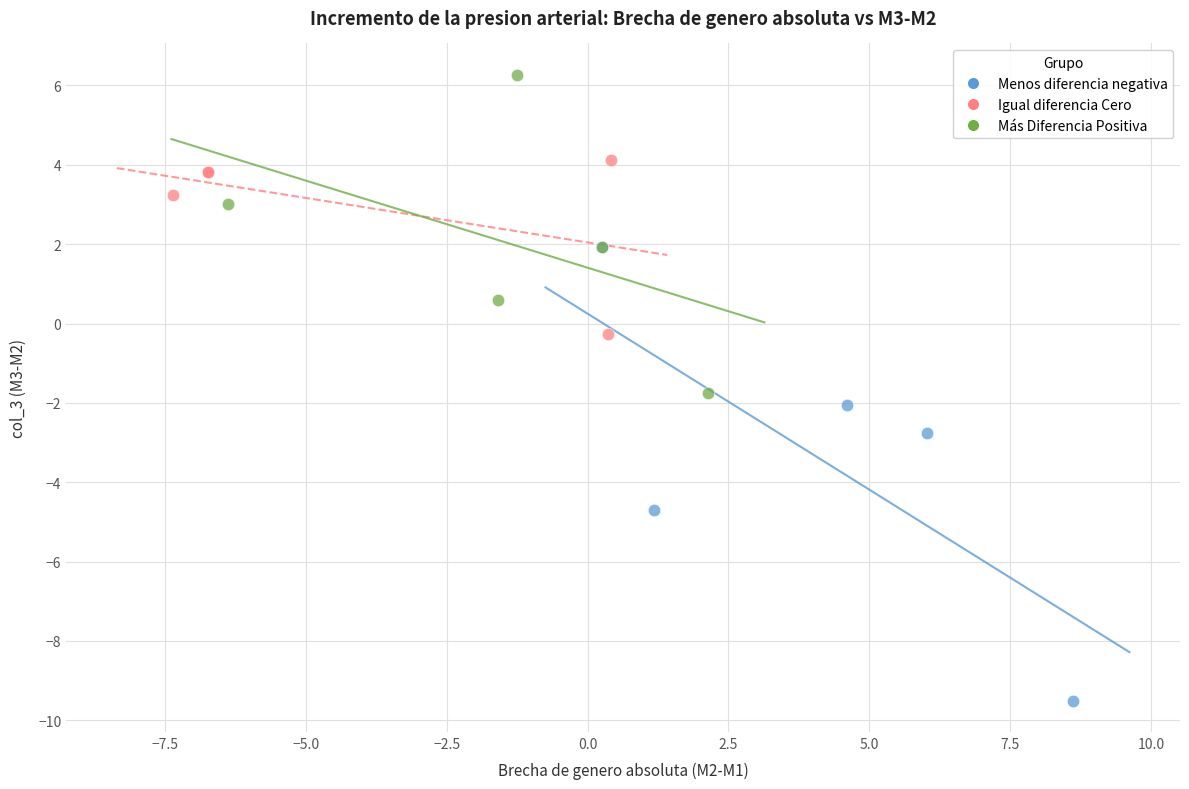

What are all the series names shown in the legend?

Menos diferencia negativa, Igual diferencia Cero, Más Diferencia Positiva